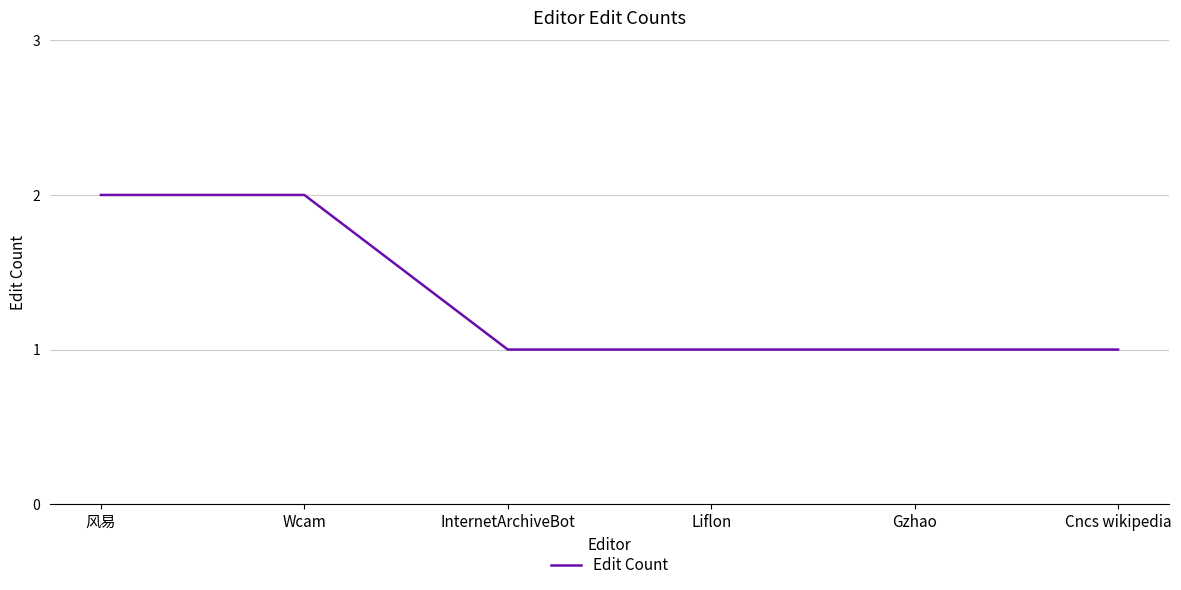

What is the sum of the values at 风易 and Cncs wikipedia?

3